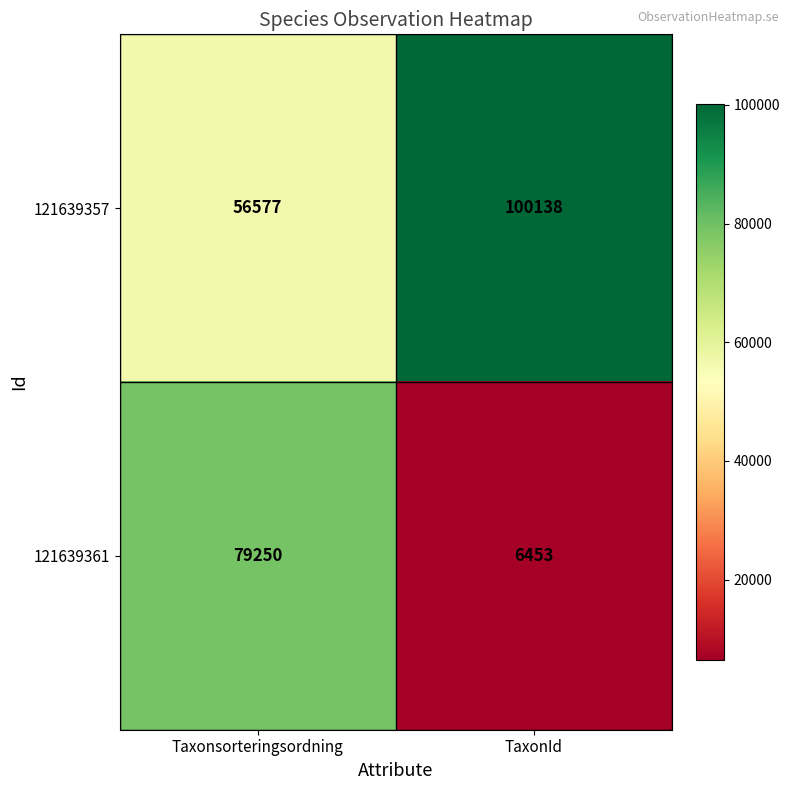

Which category has the lowest value across all series?

TaxonId